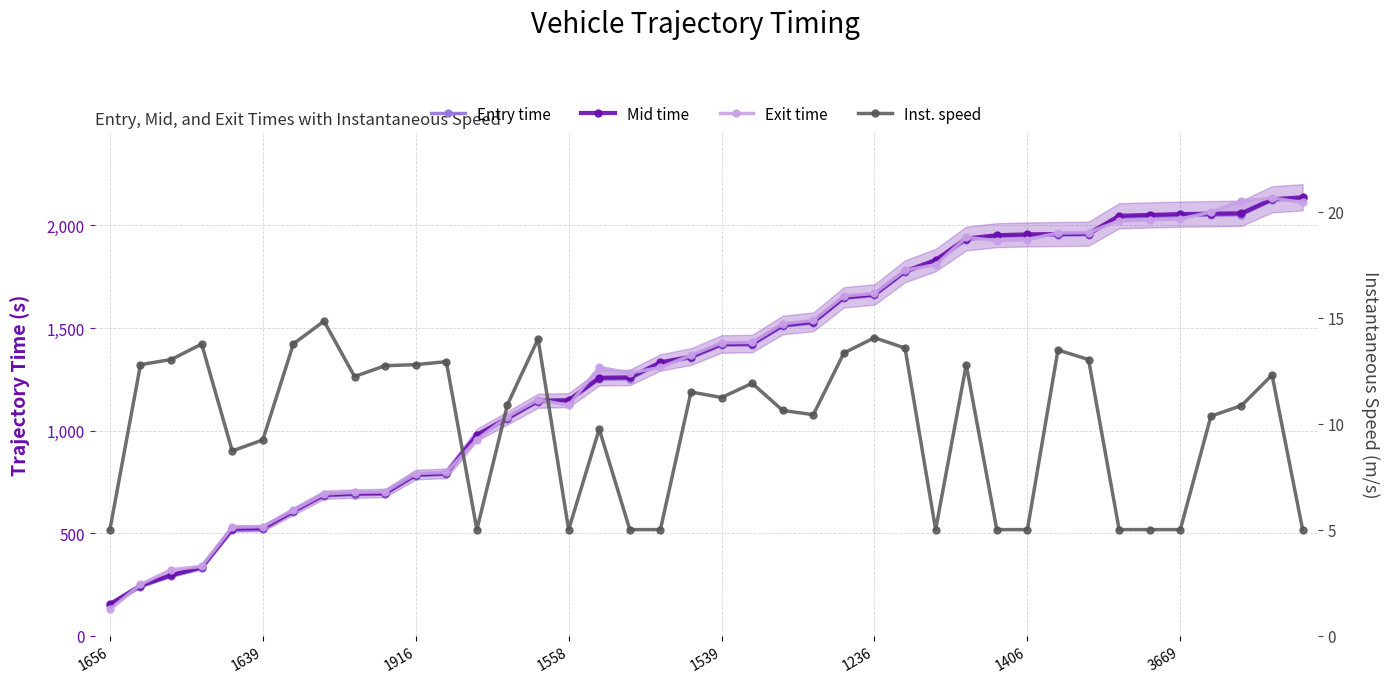

The Exit time series shows 1280.7 at 17. True or false?

True